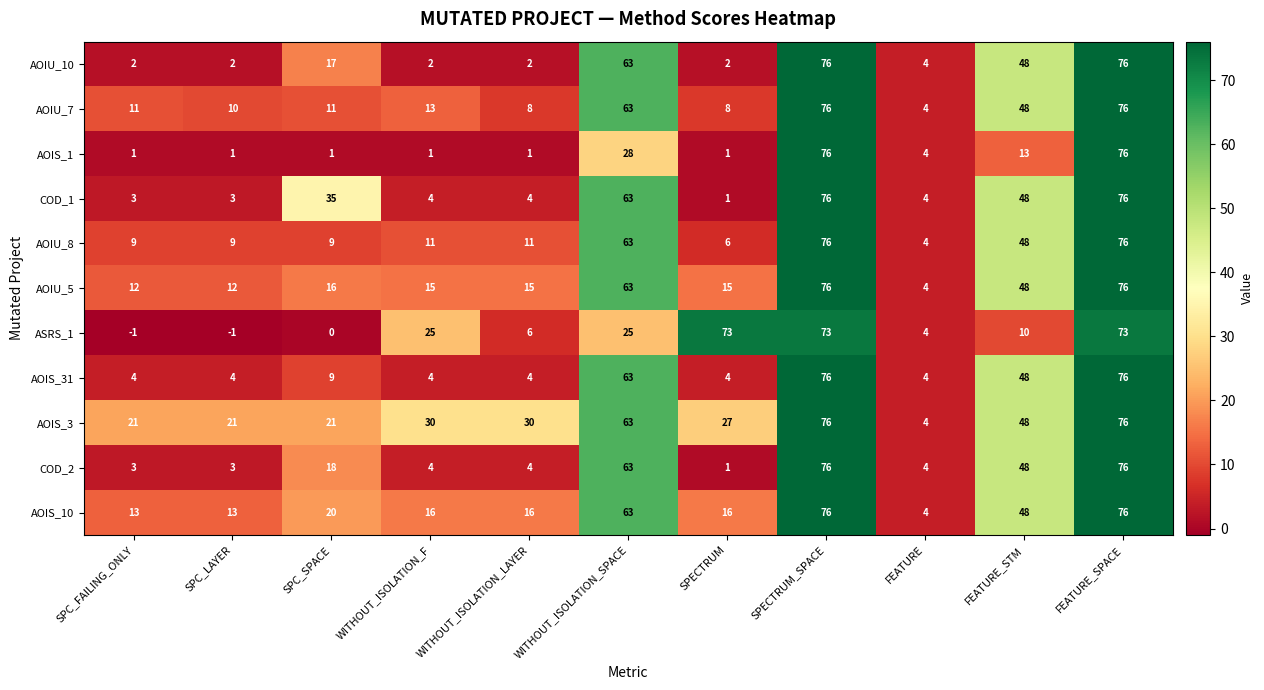

How many distinct data groups are displayed?

11